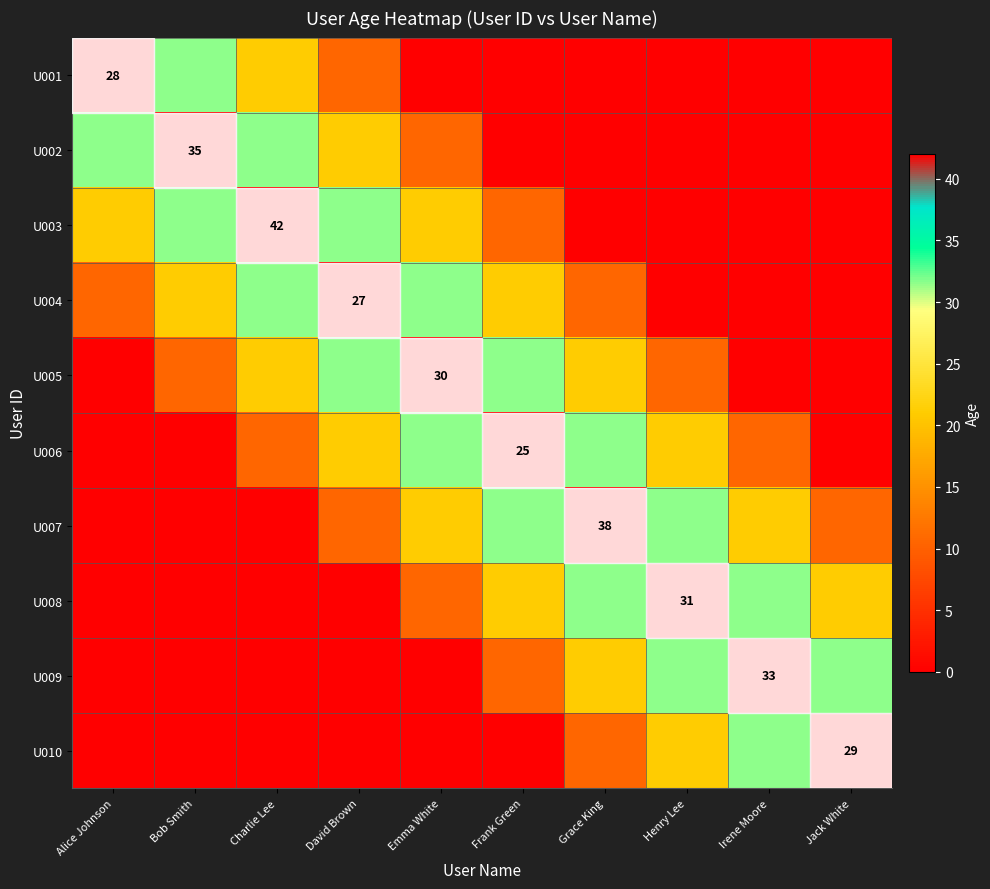

The value of U003 at Grace King is -13.4. True or false?

False